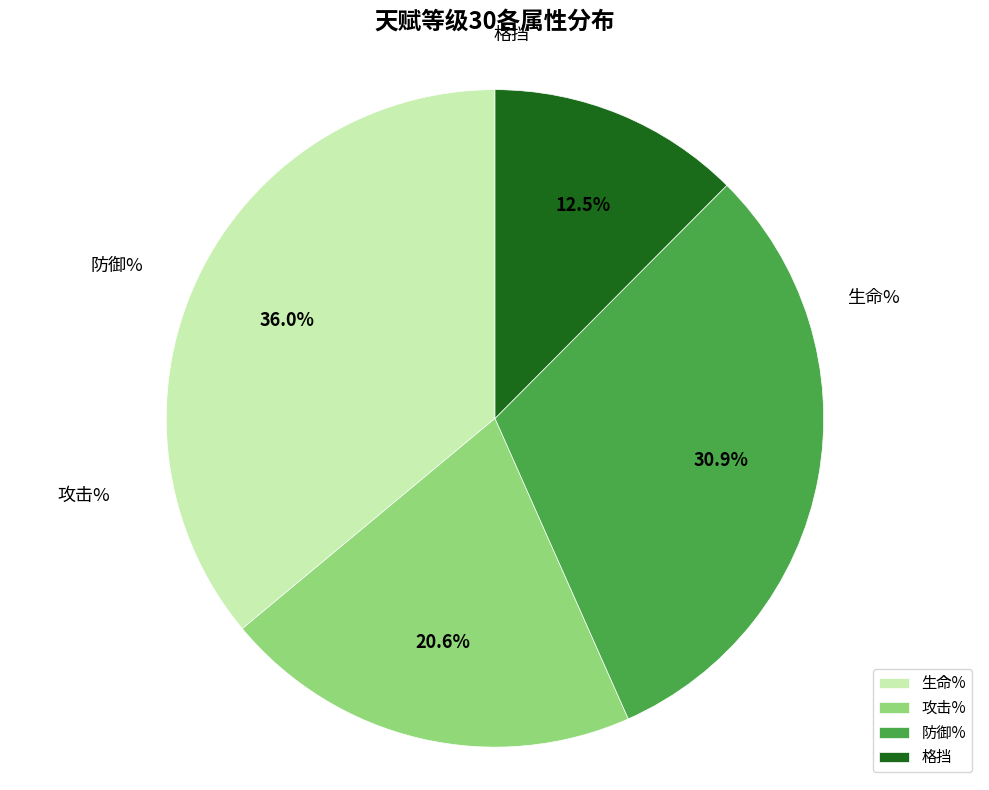

Rank the categories by value from lowest to highest.

格挡, 攻击%, 防御%, 生命%